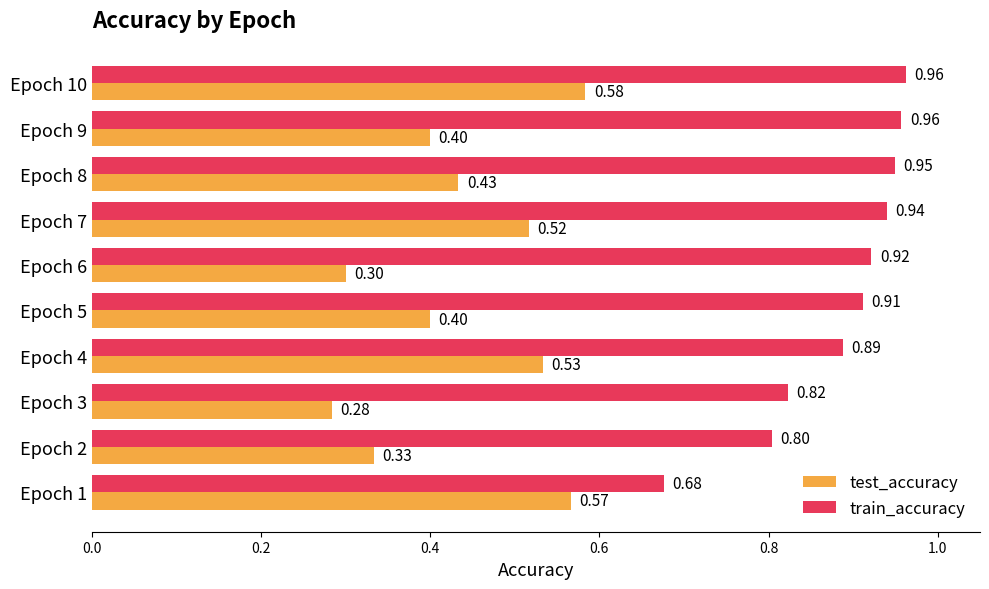

What is the total value across all series at Epoch 4?

1.4